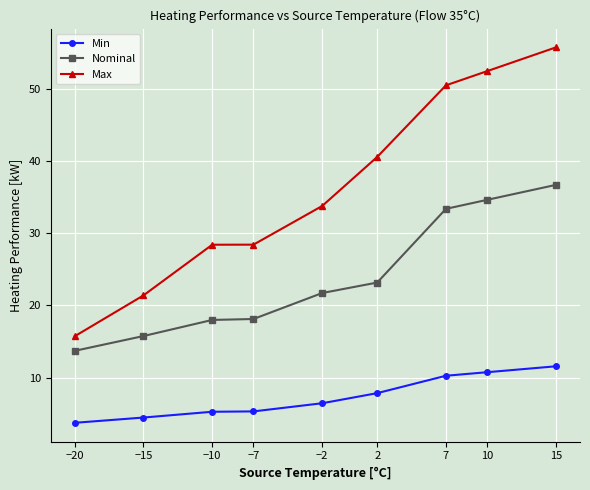

What is the label of the 2nd point from the left?

−15